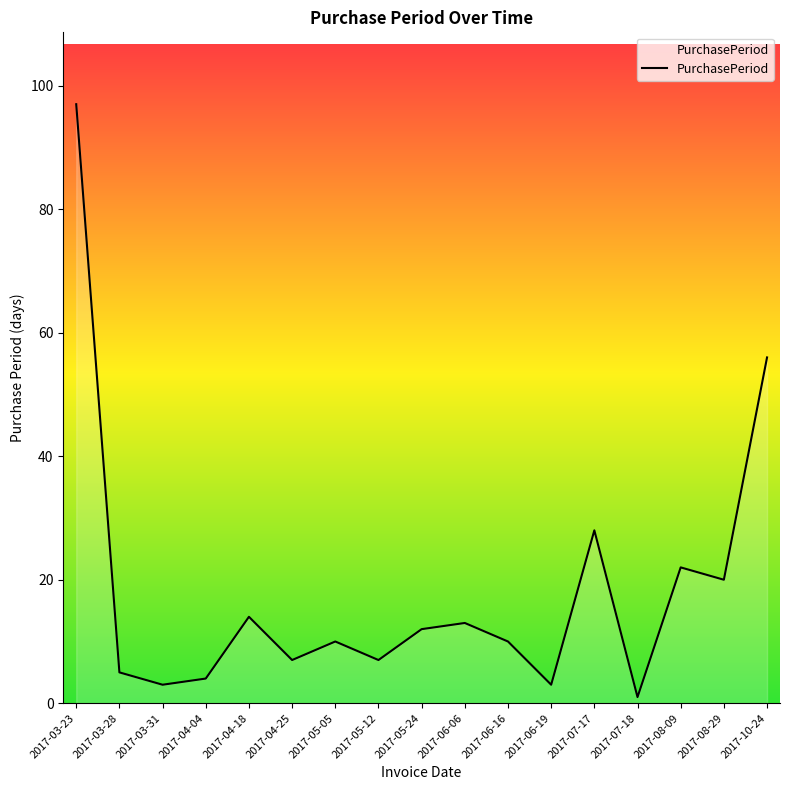

What is the sum of all values?

312